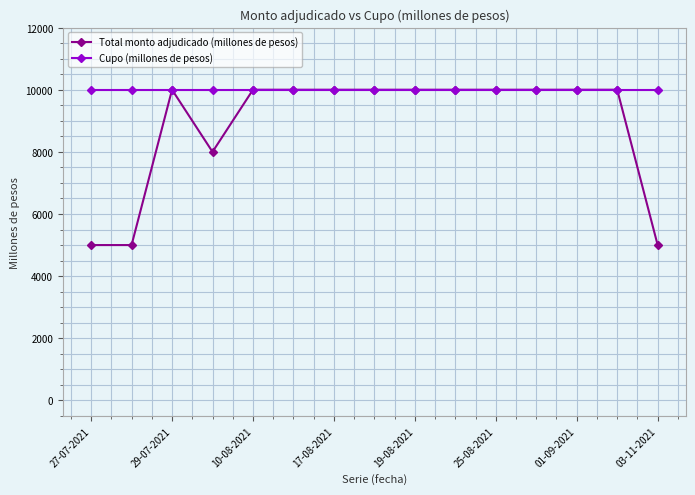

What is the value of the Cupo (millones de pesos) point at the 1st from the left?

10000